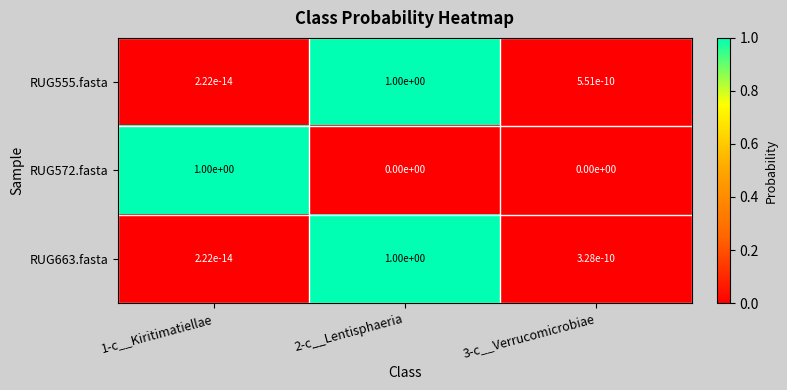

Which series has the largest total across all categories?

RUG555.fasta